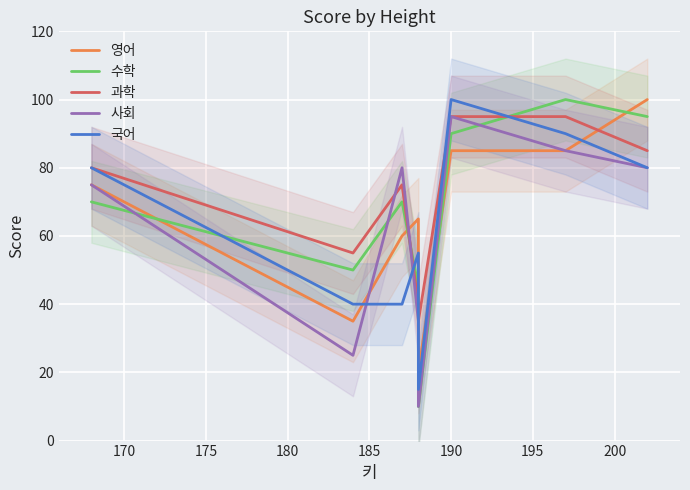

What is the sum of the 수학 values at 195 and 175?

170